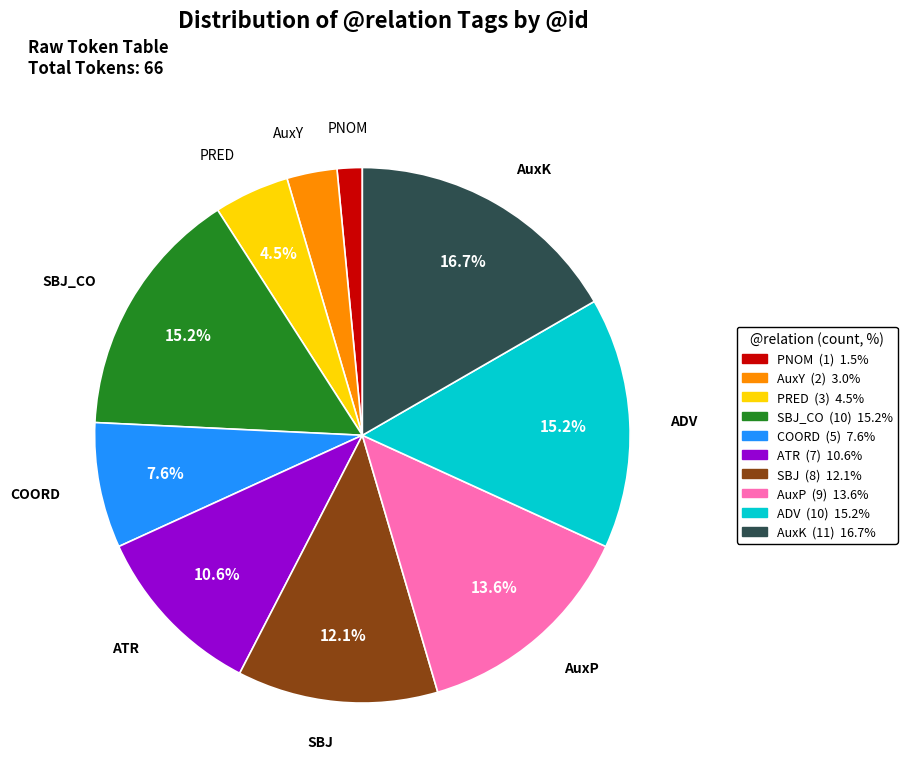

Does any single category account for the majority?

No